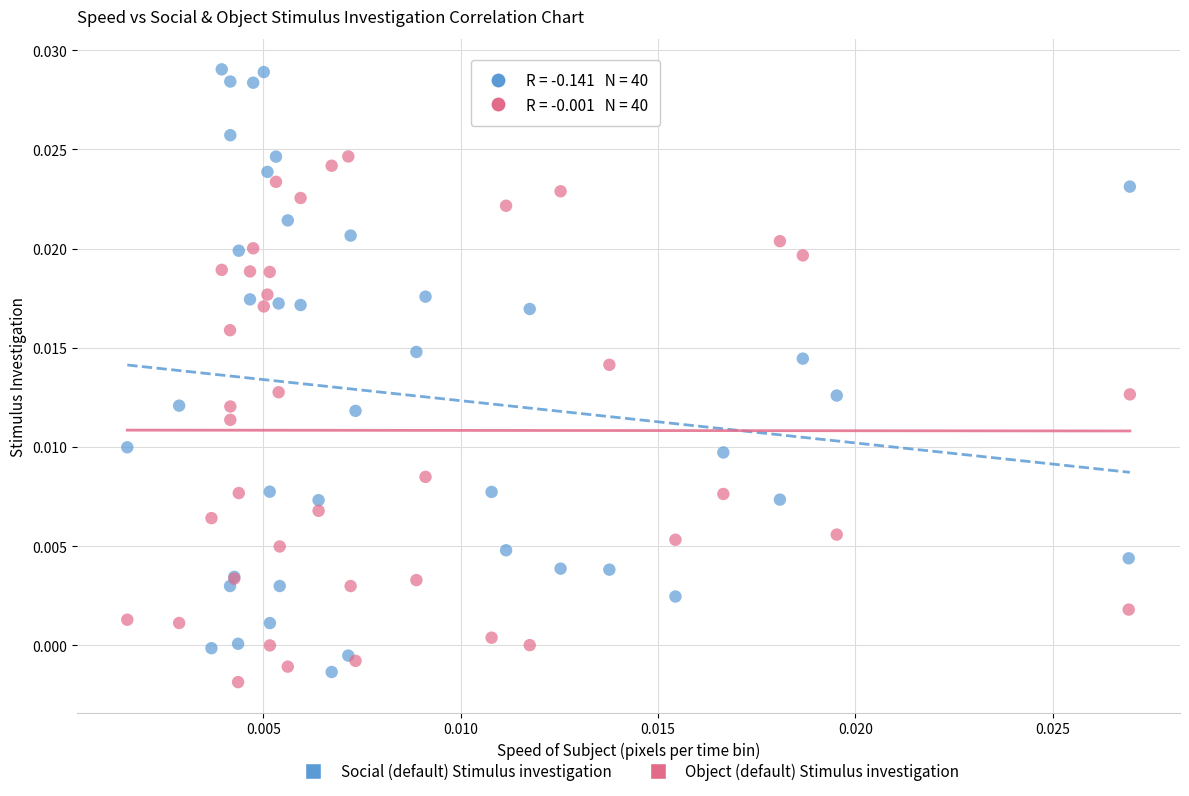

Which series has the widest spread of Y values?

Social (default) Stimulus investigation